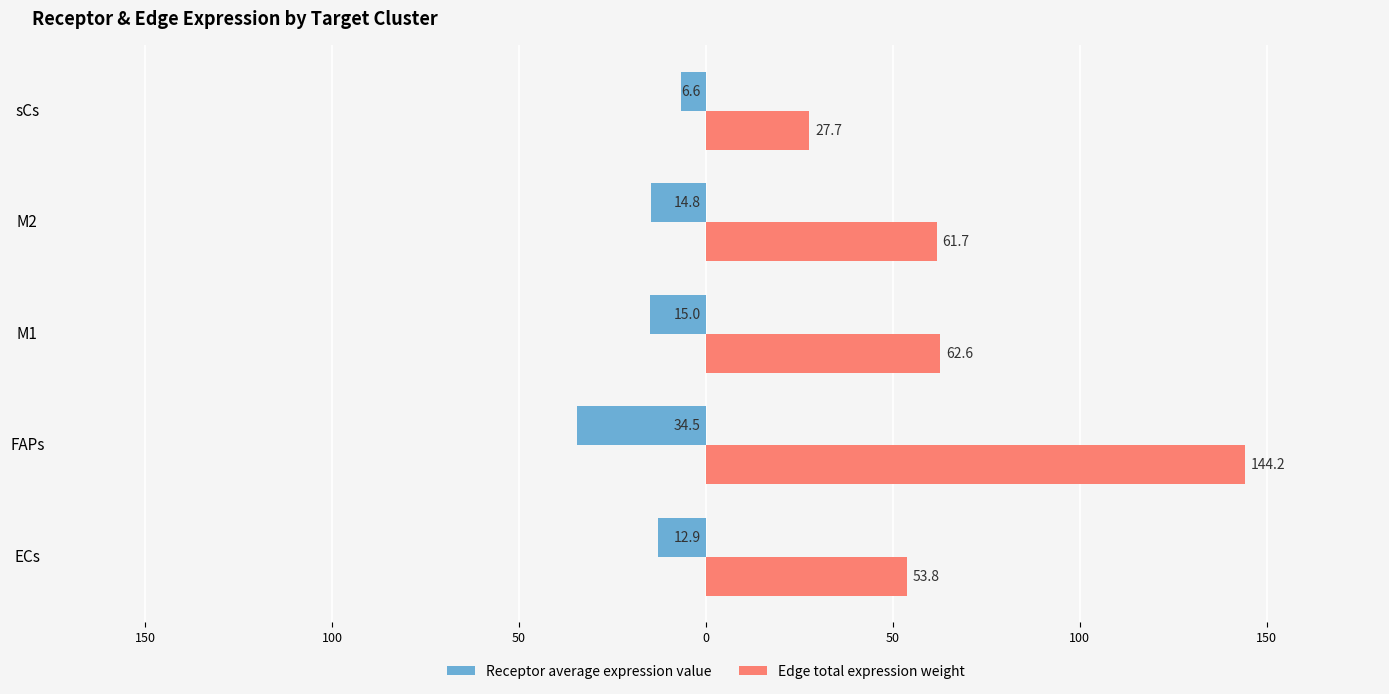

What are all the series names shown in the legend?

Receptor average expression value, Edge total expression weight